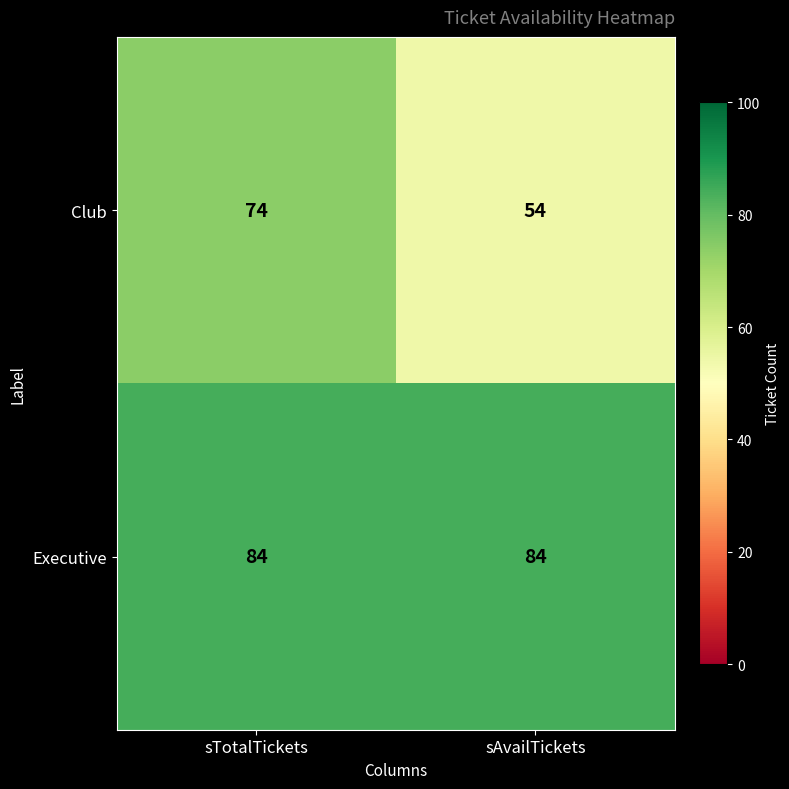

List the series in order of their overall mean, lowest first.

Club, Executive